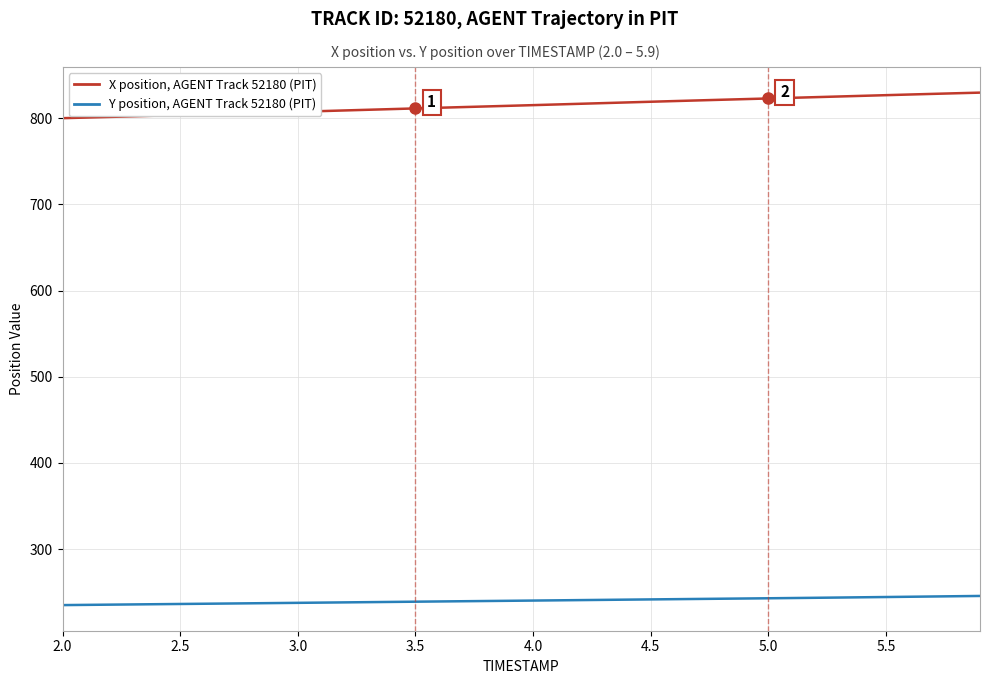

What is the minimum value shown in the chart?

234.9